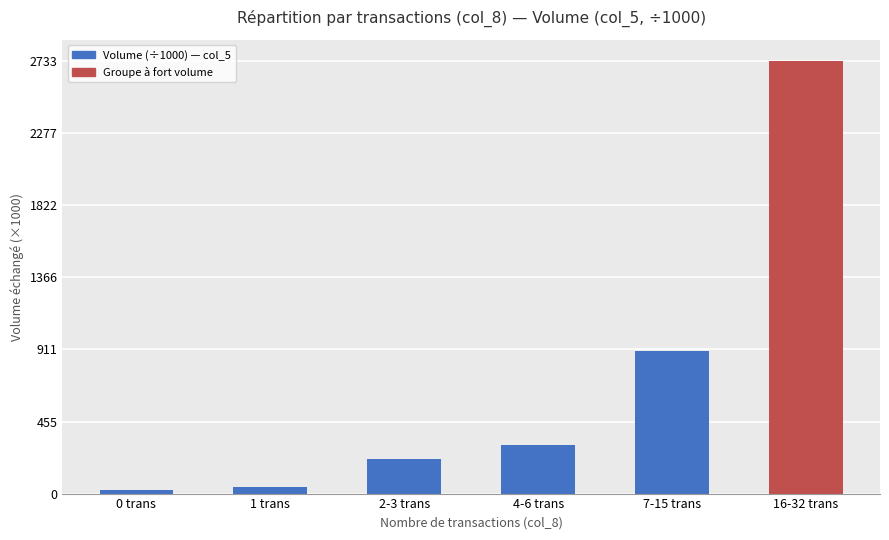

How many values are below 304?

3